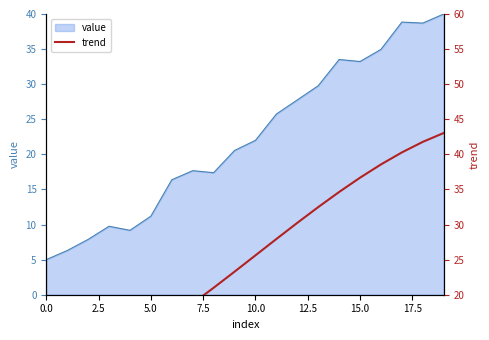

At which label does value first exceed 21?

10.0